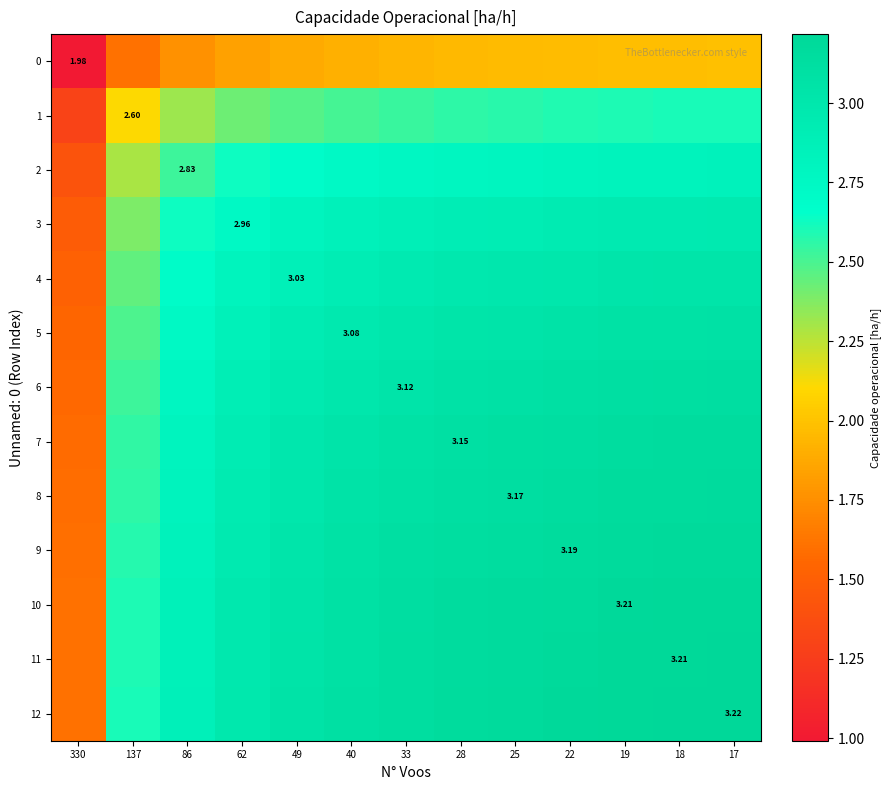

At 17, list the series in order from largest to smallest.

12, 11, 10, 9, 8, 7, 6, 5, 4, 3, 2, 1, 0